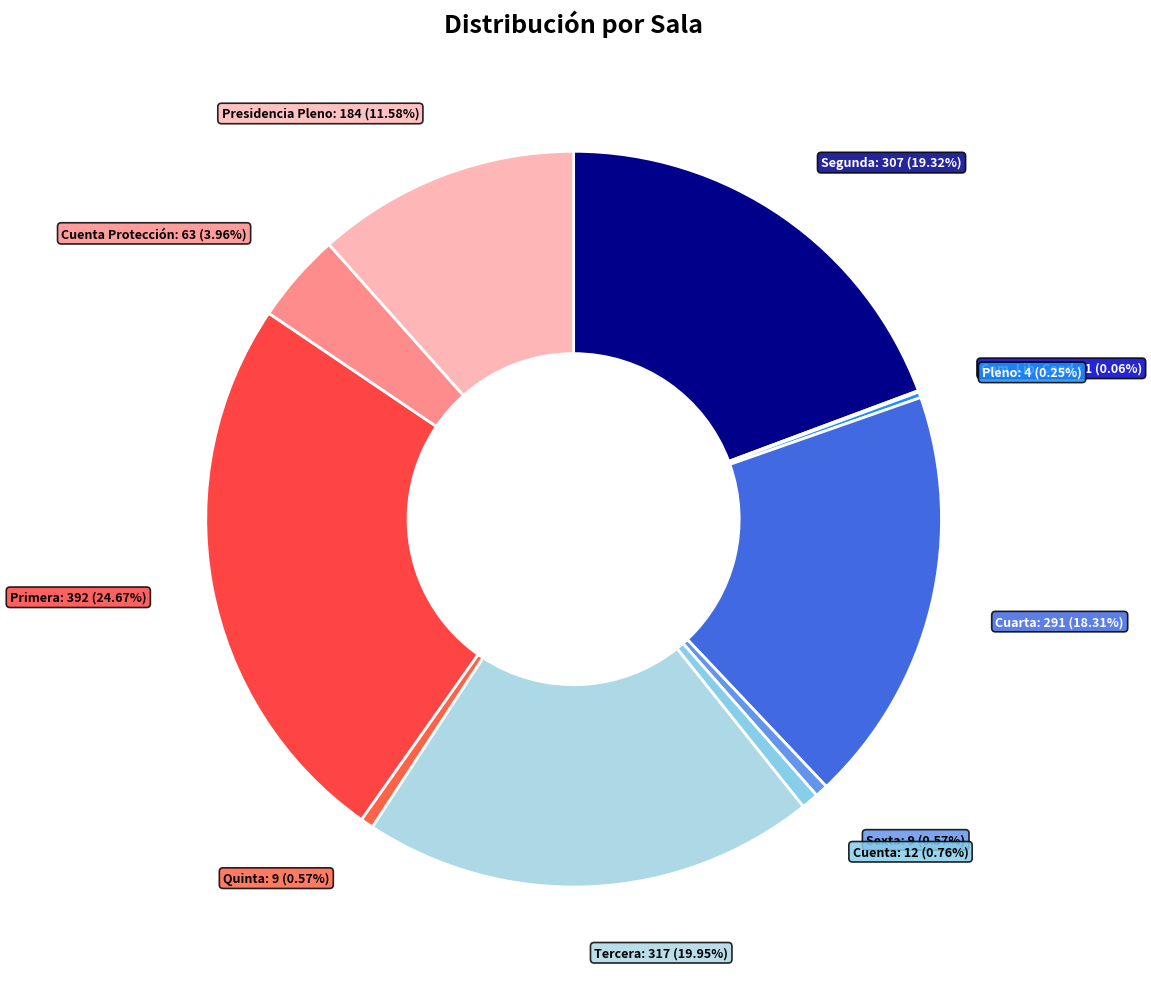

Which slice is the largest?

Primera